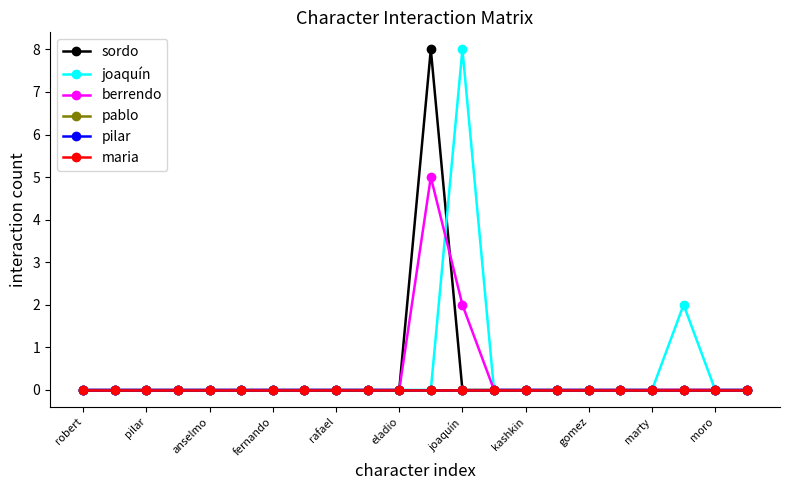

How many times do berrendo and joaquín cross each other?

1